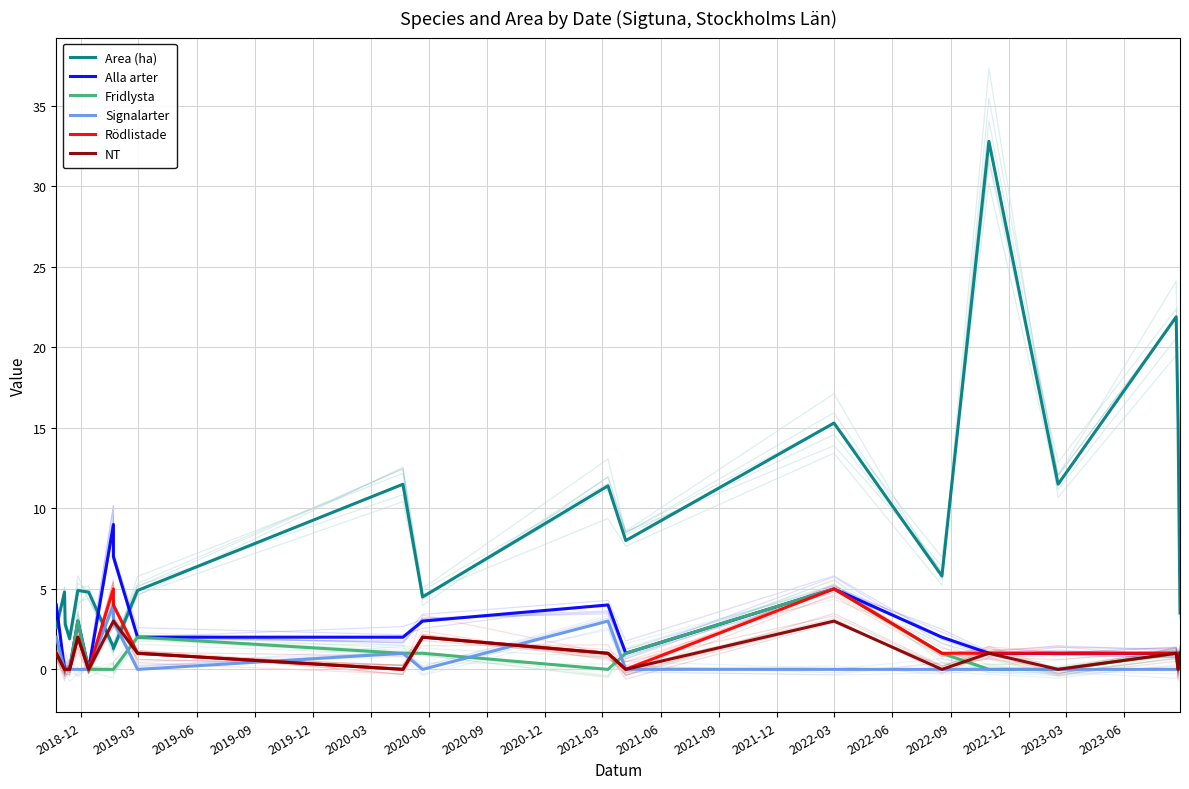

Reading right to left, transcribe all the data shown in this chart.

Area (ha): 3.5	15.2	21.9	11.5	32.8	5.8	15.3	8.0	11.4	4.5	11.5	4.9	1.3	1.4	4.8	4.9	1.9	2.8	4.8	2.6
Alla arter: 1.0	1.0	1.0	1.0	1.0	2.0	5.0	1.0	4.0	3.0	2.0	2.0	7.0	9.0	0.0	3.0	0.0	0.0	0.0	4.0
Fridlysta: 1.0	1.0	1.0	0.0	0.0	1.0	5.0	1.0	0.0	1.0	1.0	2.0	0.0	0.0	0.0	3.0	0.0	0.0	0.0	1.0
Signalarter: 0.0	0.0	0.0	0.0	0.0	0.0	0.0	0.0	3.0	0.0	1.0	0.0	3.0	4.0	0.0	0.0	0.0	0.0	0.0	2.0
Rödlistade: 1.0	0.0	1.0	1.0	1.0	1.0	5.0	0.0	1.0	2.0	0.0	1.0	4.0	5.0	0.0	2.0	0.0	0.0	0.0	1.0
NT: 1.0	0.0	1.0	0.0	1.0	0.0	3.0	0.0	1.0	2.0	0.0	1.0	3.0	3.0	0.0	2.0	0.0	0.0	0.0	1.0